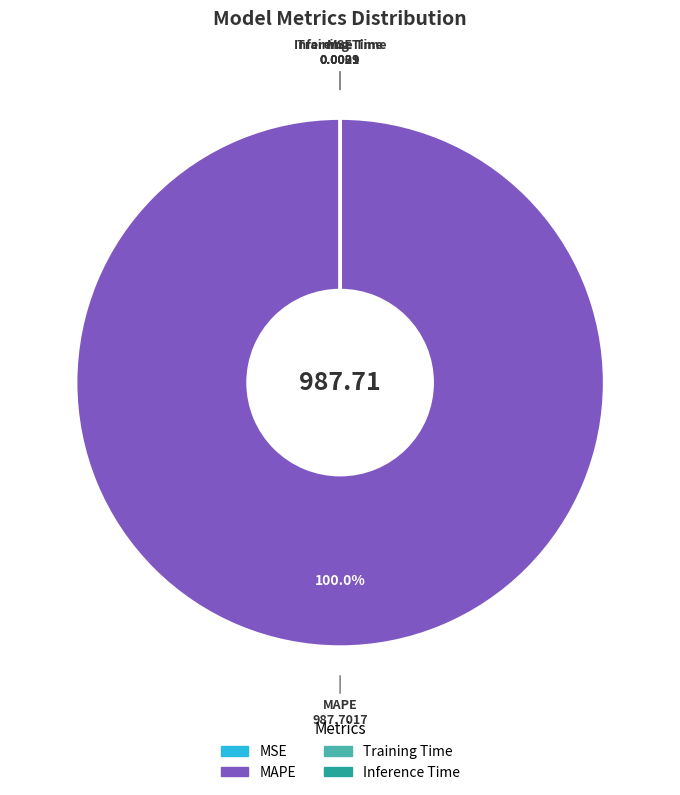

Does MAPE account for over 50% of the chart?

Yes